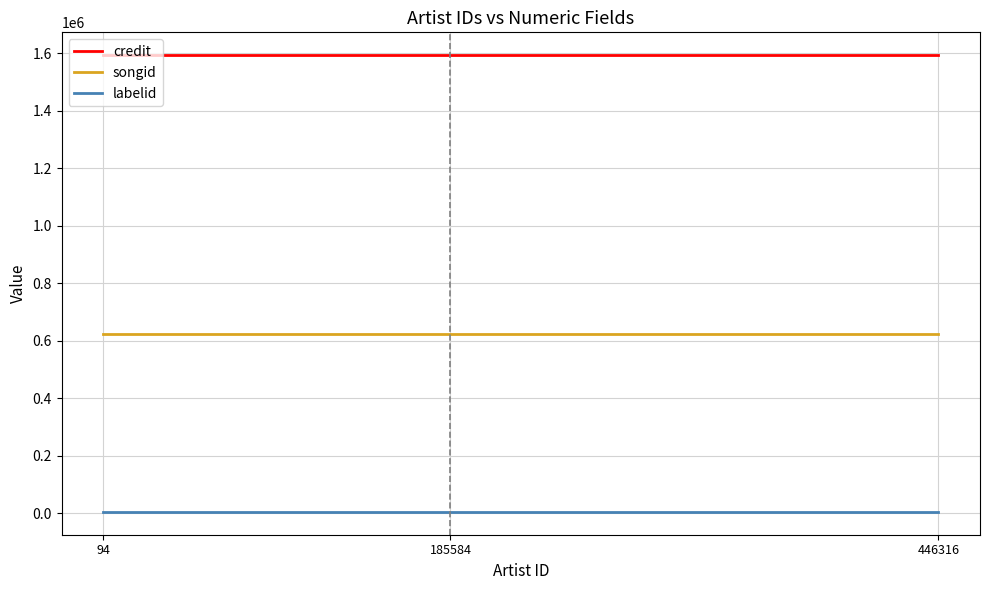

What is the maximum value for songid?

623408